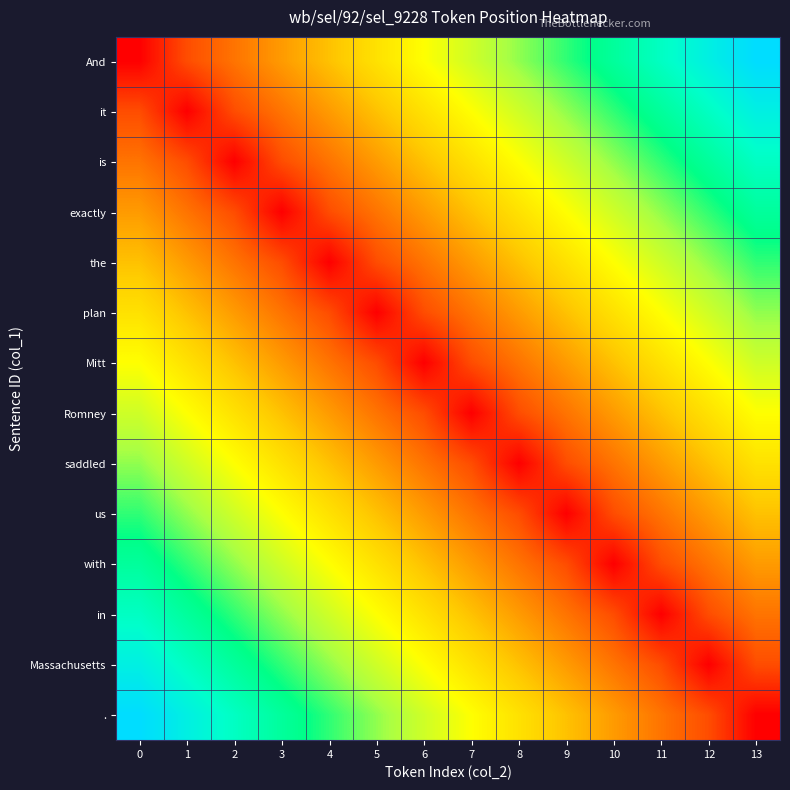

Reading left to right, what are all the values shown in this chart?

And: 0=-1	1=1	2=2	3=3	4=4	5=5	6=6	7=7	8=8	9=9	10=10	11=11	12=12	13=13
it: 0=1	1=-1	2=1	3=2	4=3	5=4	6=5	7=6	8=7	9=8	10=9	11=10	12=11	13=12
is: 0=2	1=1	2=-1	3=1	4=2	5=3	6=4	7=5	8=6	9=7	10=8	11=9	12=10	13=11
exactly: 0=3	1=2	2=1	3=-1	4=1	5=2	6=3	7=4	8=5	9=6	10=7	11=8	12=9	13=10
the: 0=4	1=3	2=2	3=1	4=-1	5=1	6=2	7=3	8=4	9=5	10=6	11=7	12=8	13=9
plan: 0=5	1=4	2=3	3=2	4=1	5=-1	6=1	7=2	8=3	9=4	10=5	11=6	12=7	13=8
Mitt: 0=6	1=5	2=4	3=3	4=2	5=1	6=-1	7=1	8=2	9=3	10=4	11=5	12=6	13=7
Romney: 0=7	1=6	2=5	3=4	4=3	5=2	6=1	7=-1	8=1	9=2	10=3	11=4	12=5	13=6
saddled: 0=8	1=7	2=6	3=5	4=4	5=3	6=2	7=1	8=-1	9=1	10=2	11=3	12=4	13=5
us: 0=9	1=8	2=7	3=6	4=5	5=4	6=3	7=2	8=1	9=-1	10=1	11=2	12=3	13=4
with: 0=10	1=9	2=8	3=7	4=6	5=5	6=4	7=3	8=2	9=1	10=-1	11=1	12=2	13=3
in: 0=11	1=10	2=9	3=8	4=7	5=6	6=5	7=4	8=3	9=2	10=1	11=-1	12=1	13=2
Massachusetts: 0=12	1=11	2=10	3=9	4=8	5=7	6=6	7=5	8=4	9=3	10=2	11=1	12=-1	13=1
.: 0=13	1=12	2=11	3=10	4=9	5=8	6=7	7=6	8=5	9=4	10=3	11=2	12=1	13=-1